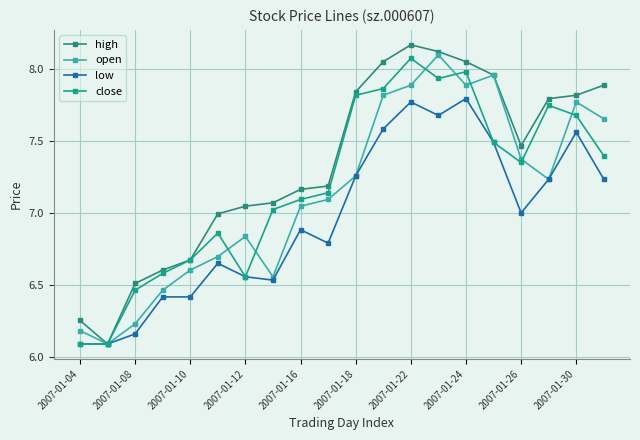

True or false: low and high cross at least once.

False